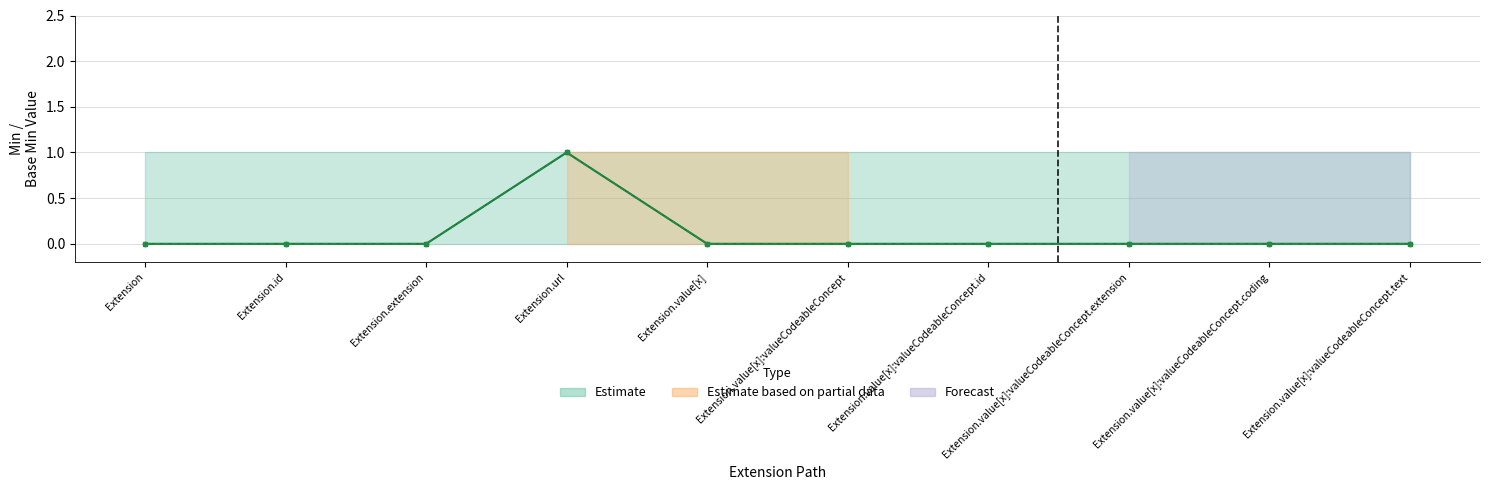

The Min series shows 0 at Extension.extension. True or false?

True